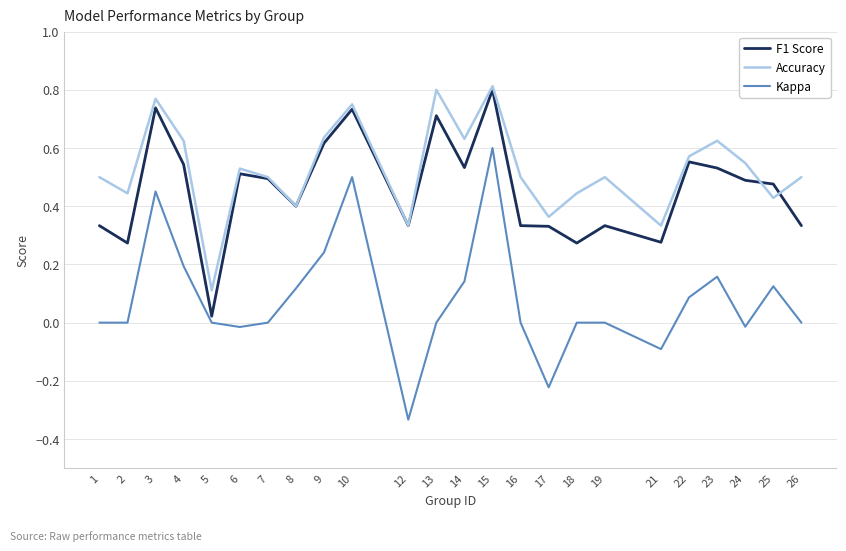

True or false: Accuracy and Kappa cross at least once.

False